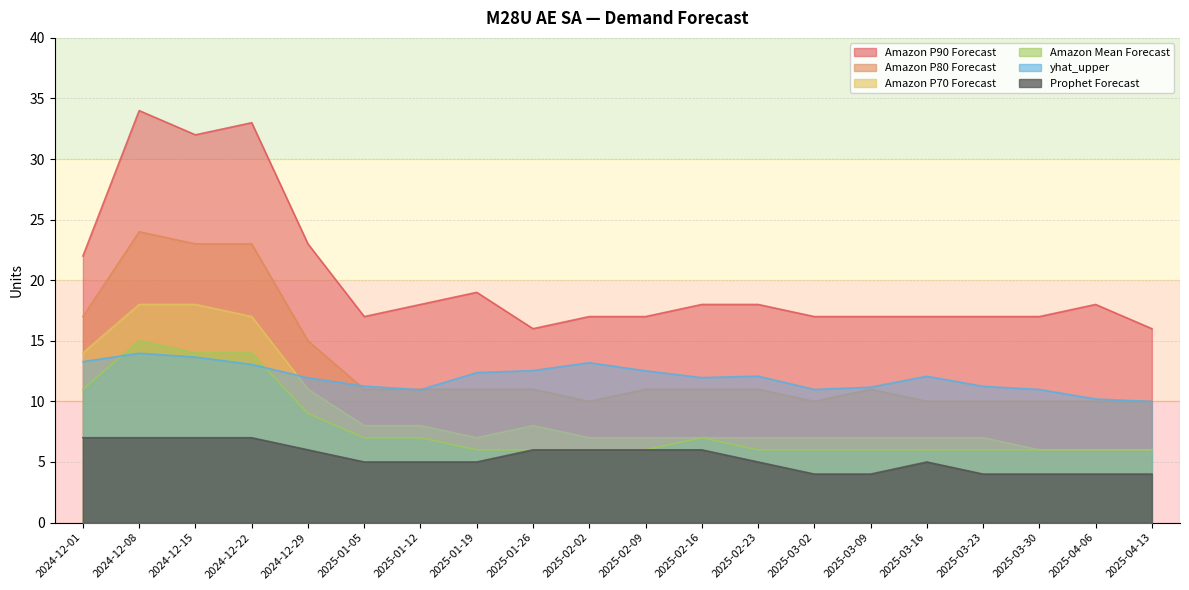

Reading left to right, extract all data points from this chart.

Amazon P90 Forecast: 2024-12-01=22.0	2024-12-08=34.0	2024-12-15=32.0	2024-12-22=33.0	2024-12-29=23.0	2025-01-05=17.0	2025-01-12=18.0	2025-01-19=19.0	2025-01-26=16.0	2025-02-02=17.0	2025-02-09=17.0	2025-02-16=18.0	2025-02-23=18.0	2025-03-02=17.0	2025-03-09=17.0	2025-03-16=17.0	2025-03-23=17.0	2025-03-30=17.0	2025-04-06=18.0	2025-04-13=16.0
Amazon P80 Forecast: 2024-12-01=17.0	2024-12-08=24.0	2024-12-15=23.0	2024-12-22=23.0	2024-12-29=15.0	2025-01-05=11.0	2025-01-12=11.0	2025-01-19=11.0	2025-01-26=11.0	2025-02-02=10.0	2025-02-09=11.0	2025-02-16=11.0	2025-02-23=11.0	2025-03-02=10.0	2025-03-09=11.0	2025-03-16=10.0	2025-03-23=10.0	2025-03-30=10.0	2025-04-06=10.0	2025-04-13=10.0
Amazon P70 Forecast: 2024-12-01=14.0	2024-12-08=18.0	2024-12-15=18.0	2024-12-22=17.0	2024-12-29=11.0	2025-01-05=8.0	2025-01-12=8.0	2025-01-19=7.0	2025-01-26=8.0	2025-02-02=7.0	2025-02-09=7.0	2025-02-16=7.0	2025-02-23=7.0	2025-03-02=7.0	2025-03-09=7.0	2025-03-16=7.0	2025-03-23=7.0	2025-03-30=6.0	2025-04-06=6.0	2025-04-13=6.0
Amazon Mean Forecast: 2024-12-01=11.0	2024-12-08=15.0	2024-12-15=14.0	2024-12-22=14.0	2024-12-29=9.0	2025-01-05=7.0	2025-01-12=7.0	2025-01-19=6.0	2025-01-26=6.0	2025-02-02=6.0	2025-02-09=6.0	2025-02-16=7.0	2025-02-23=6.0	2025-03-02=6.0	2025-03-09=6.0	2025-03-16=6.0	2025-03-23=6.0	2025-03-30=6.0	2025-04-06=6.0	2025-04-13=6.0
yhat_upper: 2024-12-01=13.3	2024-12-08=14.0	2024-12-15=13.7	2024-12-22=13.1	2024-12-29=11.9	2025-01-05=11.3	2025-01-12=11.0	2025-01-19=12.4	2025-01-26=12.5	2025-02-02=13.2	2025-02-09=12.5	2025-02-16=12.0	2025-02-23=12.1	2025-03-02=11.0	2025-03-09=11.2	2025-03-16=12.1	2025-03-23=11.2	2025-03-30=11.0	2025-04-06=10.2	2025-04-13=10.0
Prophet Forecast: 2024-12-01=7.0	2024-12-08=7.0	2024-12-15=7.0	2024-12-22=7.0	2024-12-29=6.0	2025-01-05=5.0	2025-01-12=5.0	2025-01-19=5.0	2025-01-26=6.0	2025-02-02=6.0	2025-02-09=6.0	2025-02-16=6.0	2025-02-23=5.0	2025-03-02=4.0	2025-03-09=4.0	2025-03-16=5.0	2025-03-23=4.0	2025-03-30=4.0	2025-04-06=4.0	2025-04-13=4.0